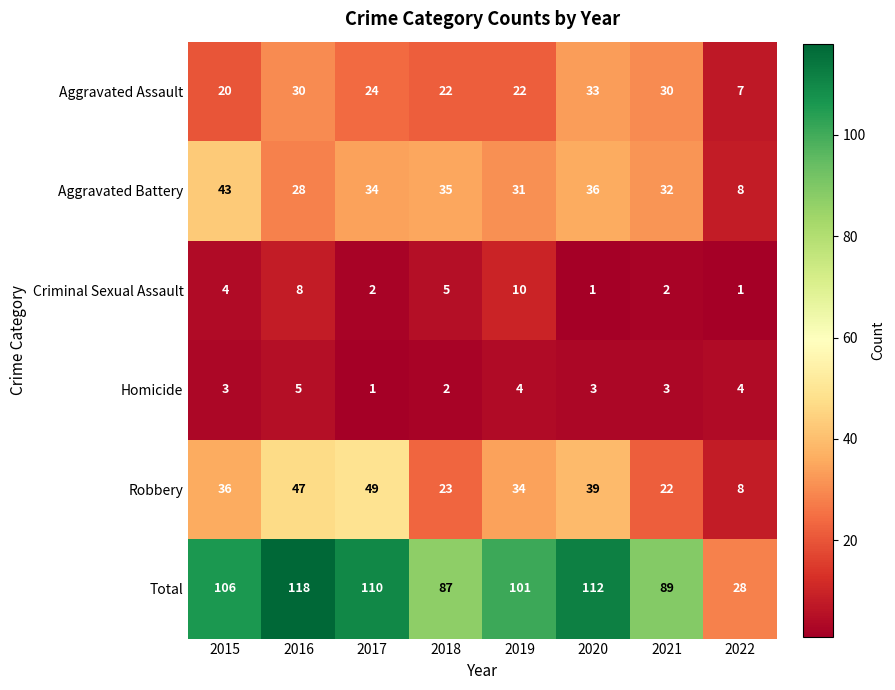

What is the average value of the Total series?

94